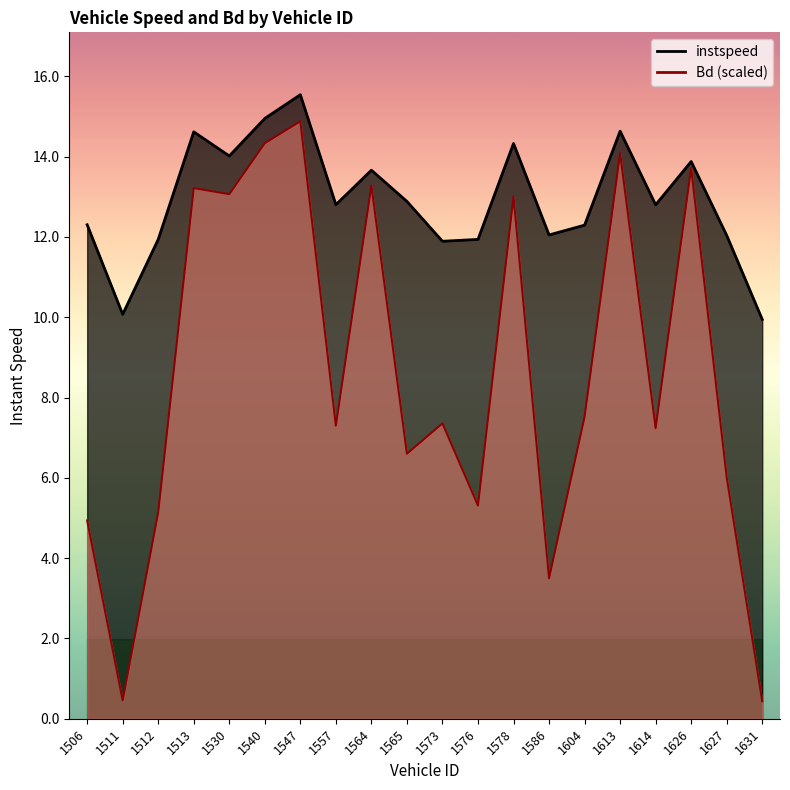

Where is the first local maximum for instspeed?

1513